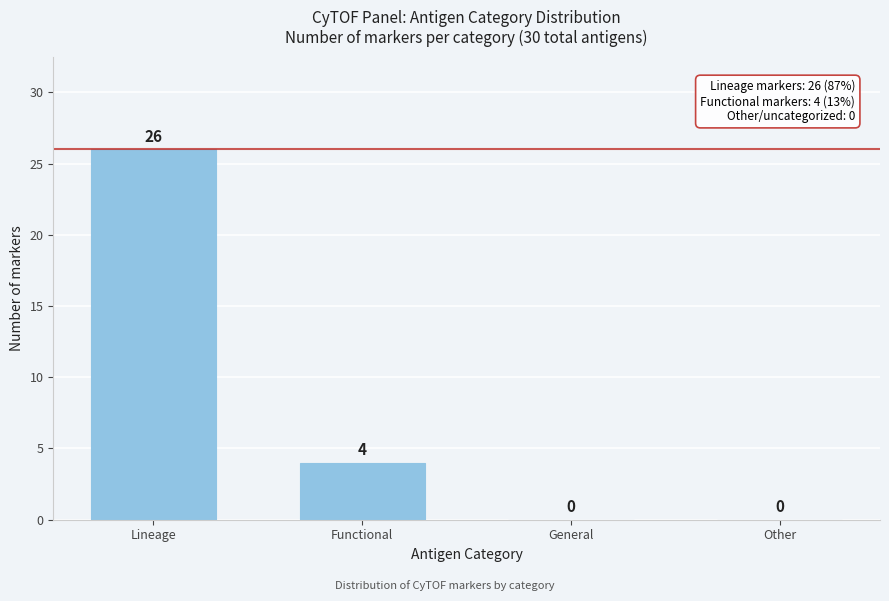

Reading left to right, what are all the values shown in this chart?

Lineage=26	Functional=4	General=0	Other=0